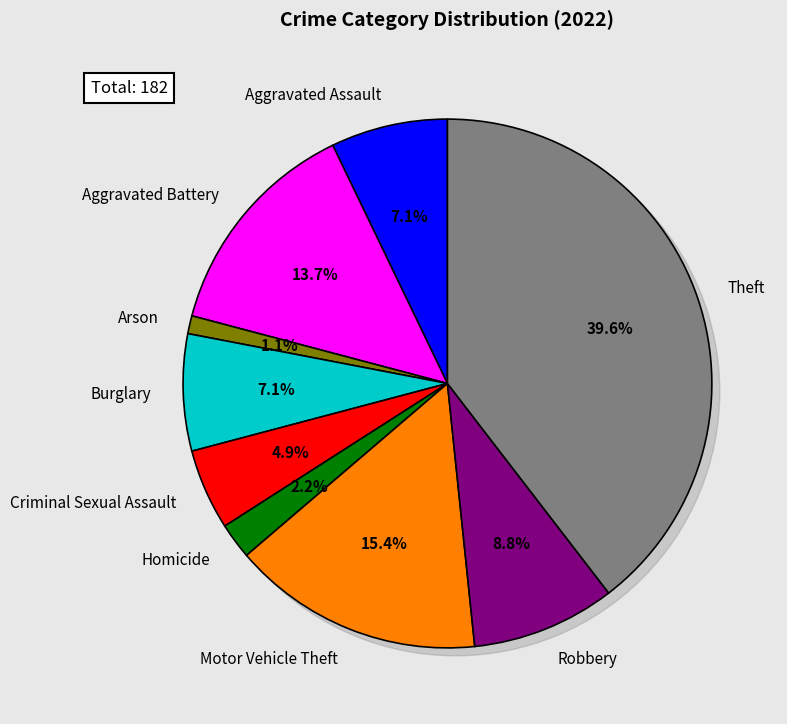

Which slice is the largest?

Theft